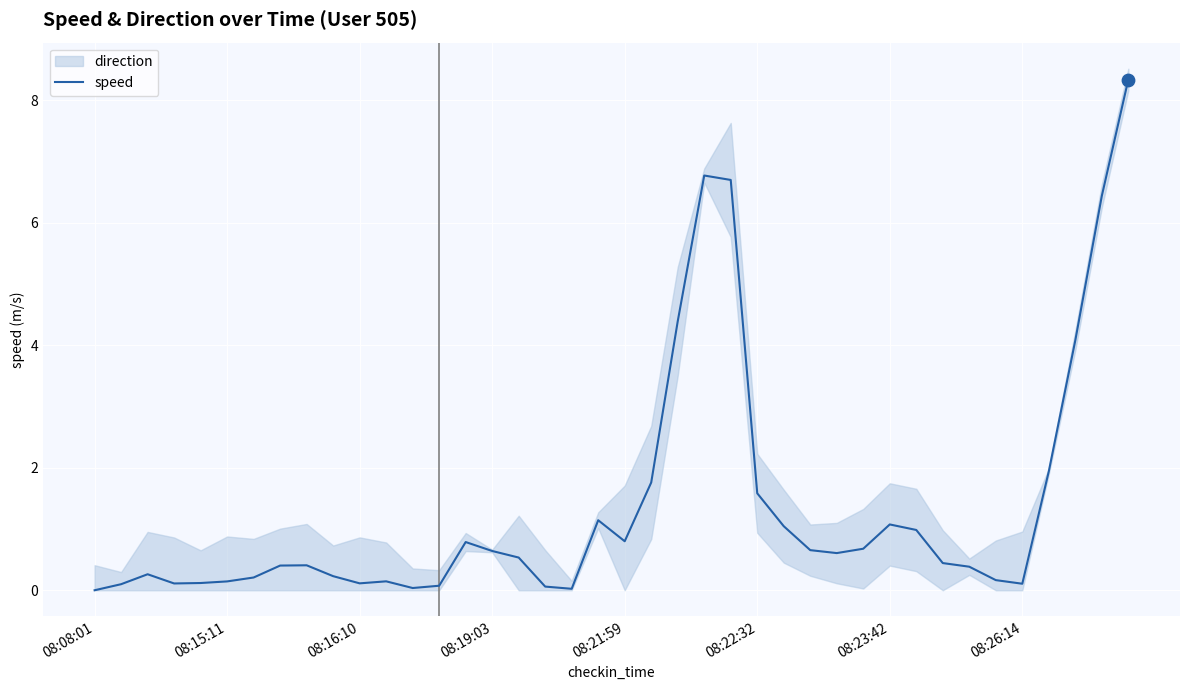

Approximately how many times larger is the value at 21 compared to 22?

0.4